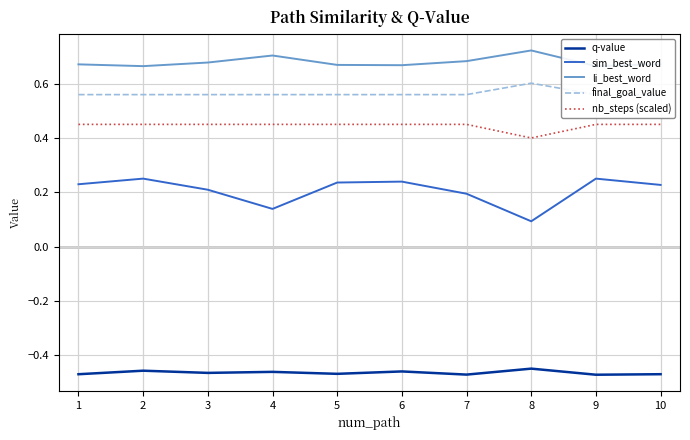

At which category is the sum across all series the highest?

2